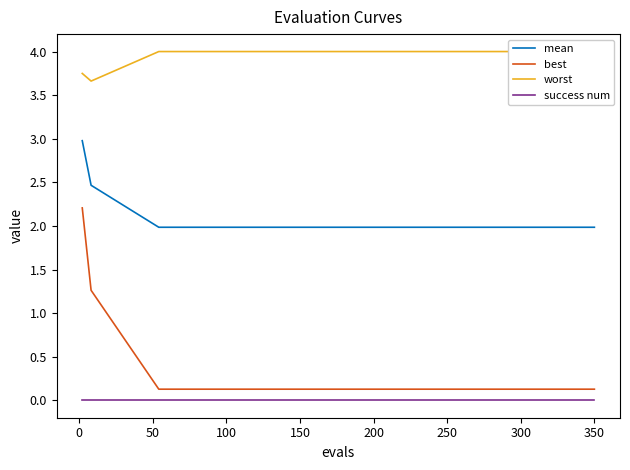

Does the chart have visible grid lines?

No